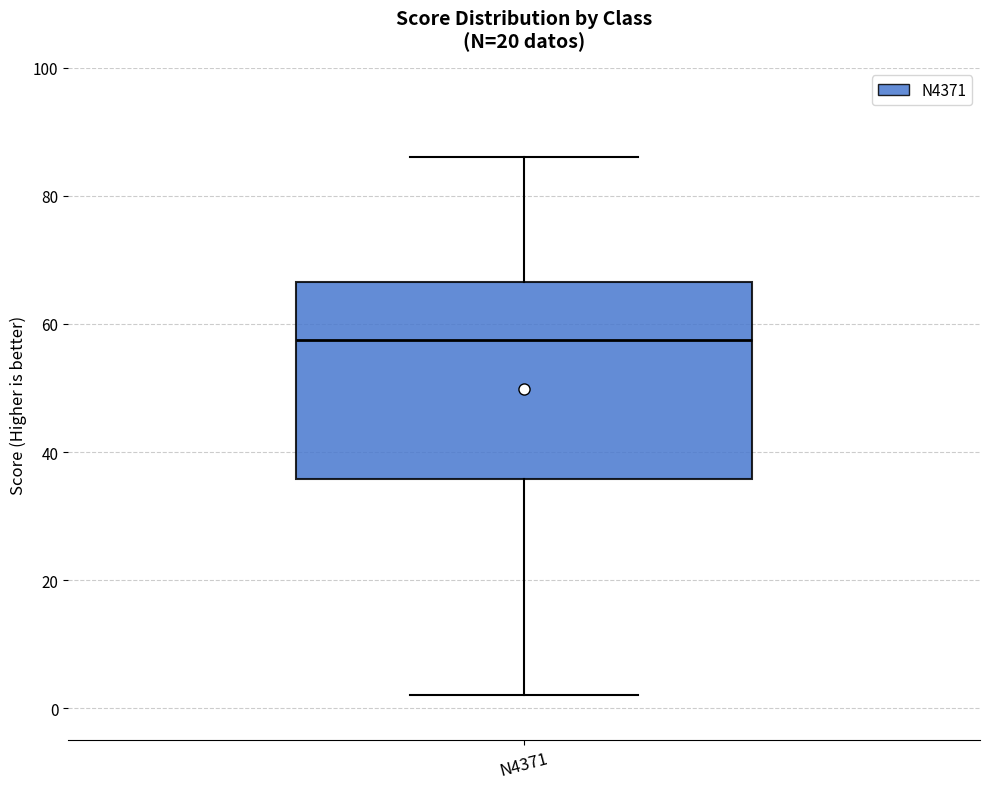

Where does the lower whisker of the box for N4371 end on the y-axis? The values are not printed on the chart, so give them approximately, as read against the axis.

2